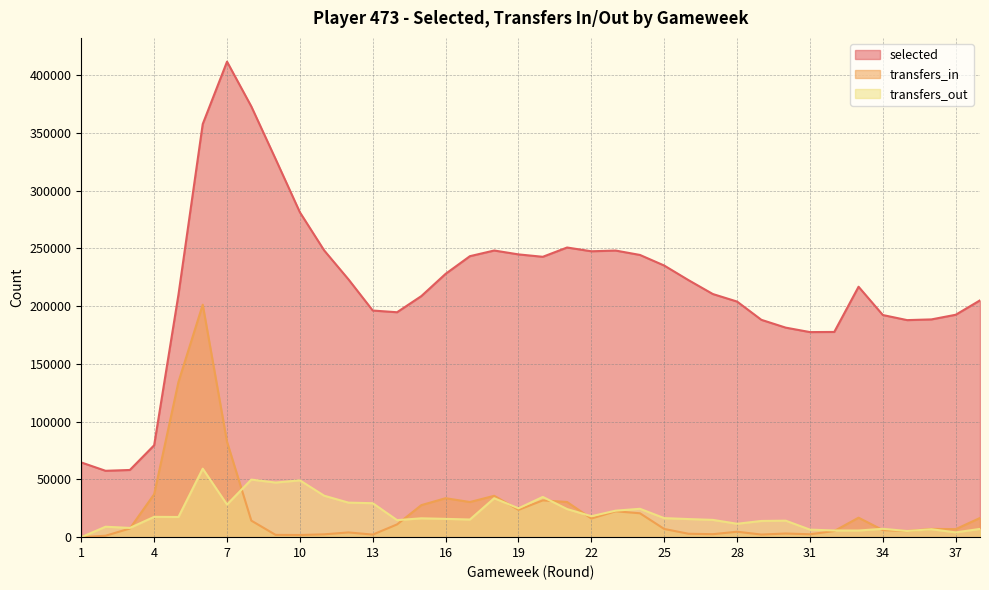

Between which two adjacent categories do transfers_out and transfers_in first intersect?

3 and 4